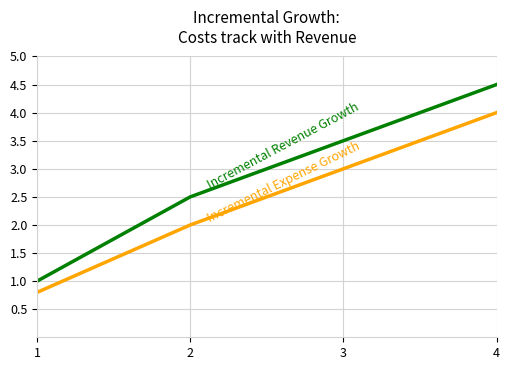

What is the greatest value displayed?

4.5